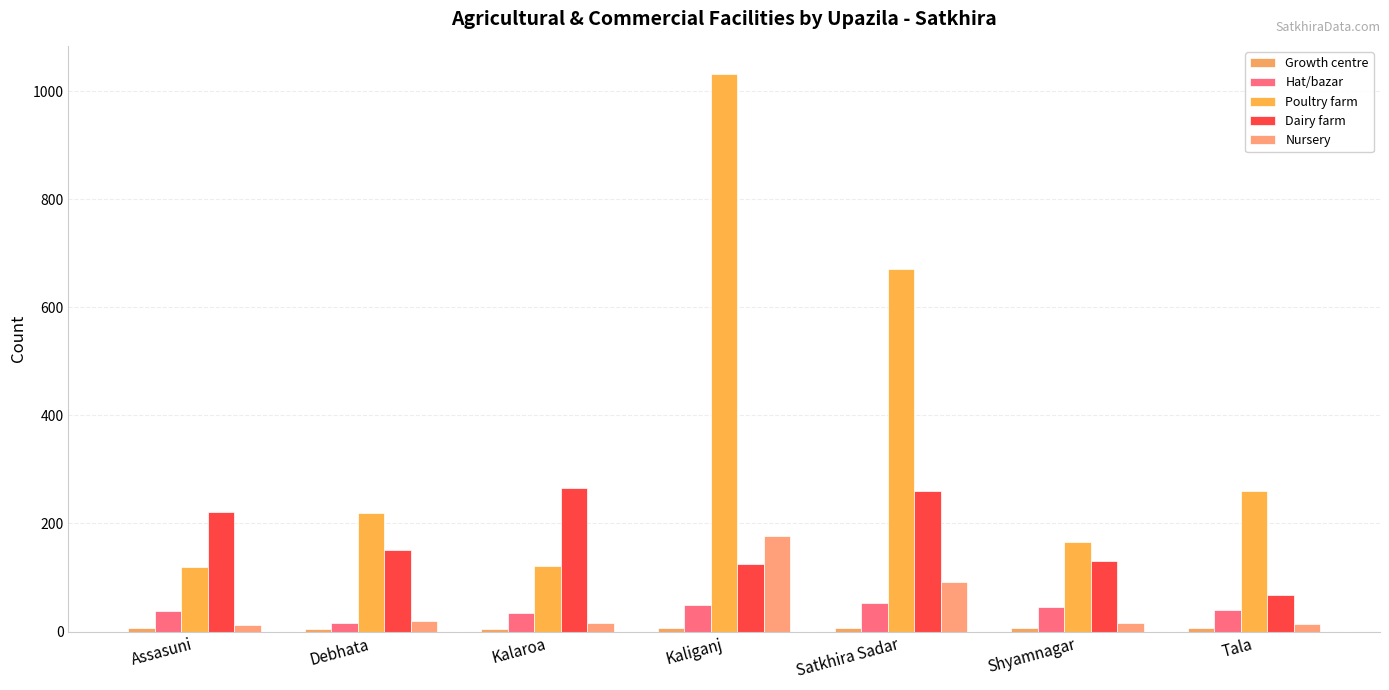

At how many categories does at least one series exceed 725?

1